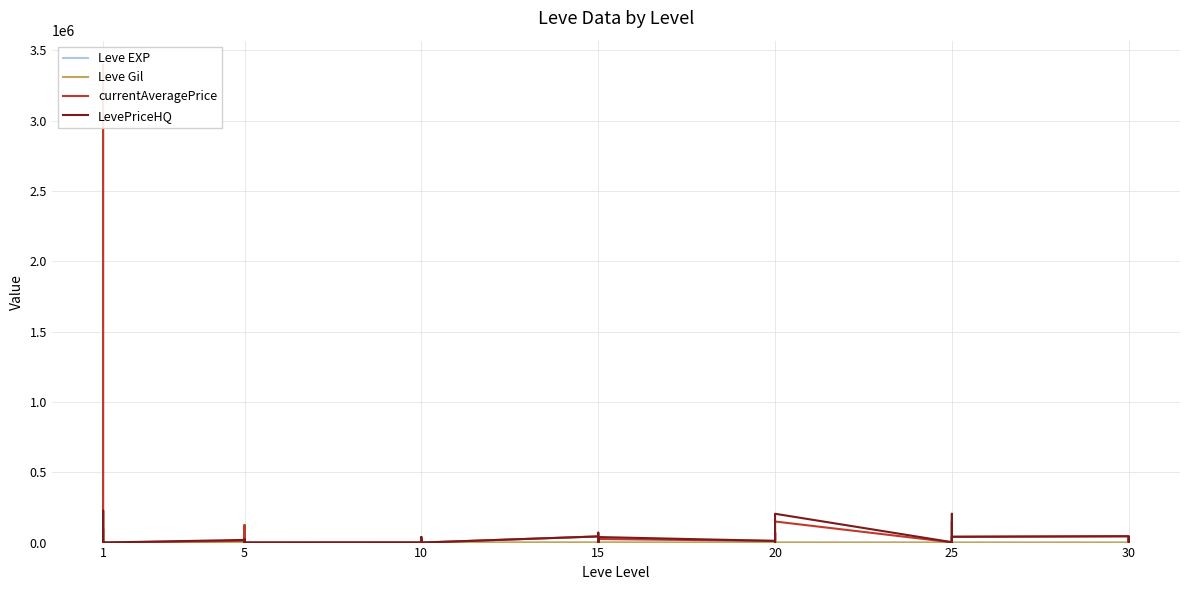

Where does the Leve Gil series first go above 560?

1